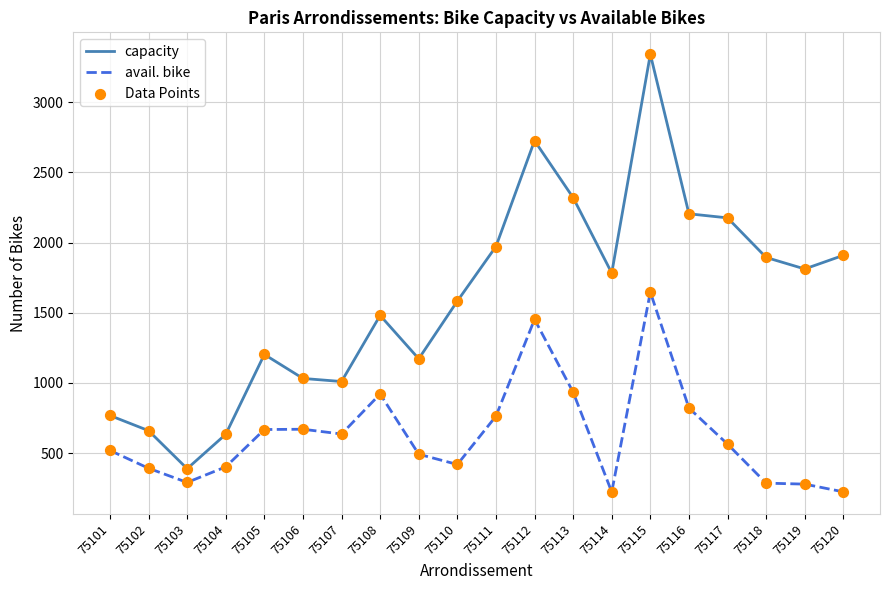

At how many categories does at least one series exceed 830?

16